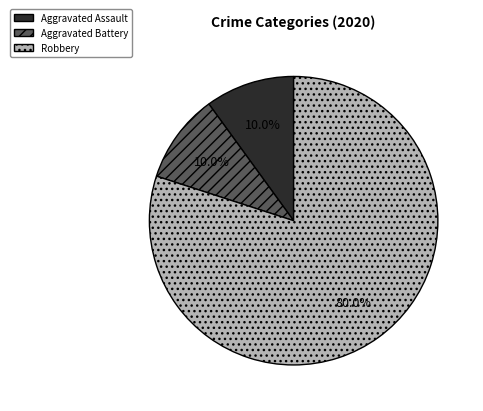

How many slices are in this pie chart?

3